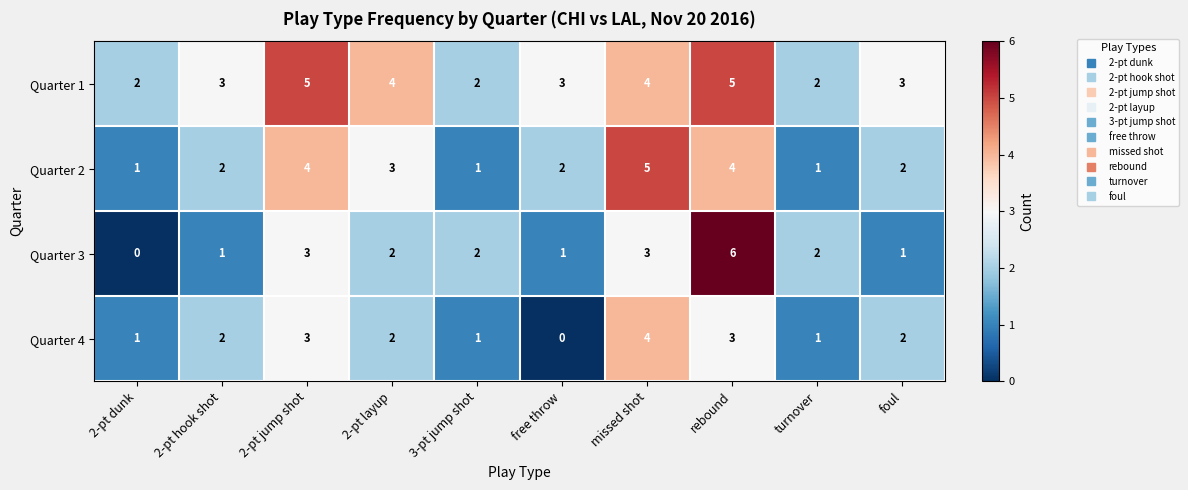

At rebound, list the series in order from smallest to largest.

Quarter 4, Quarter 2, Quarter 1, Quarter 3